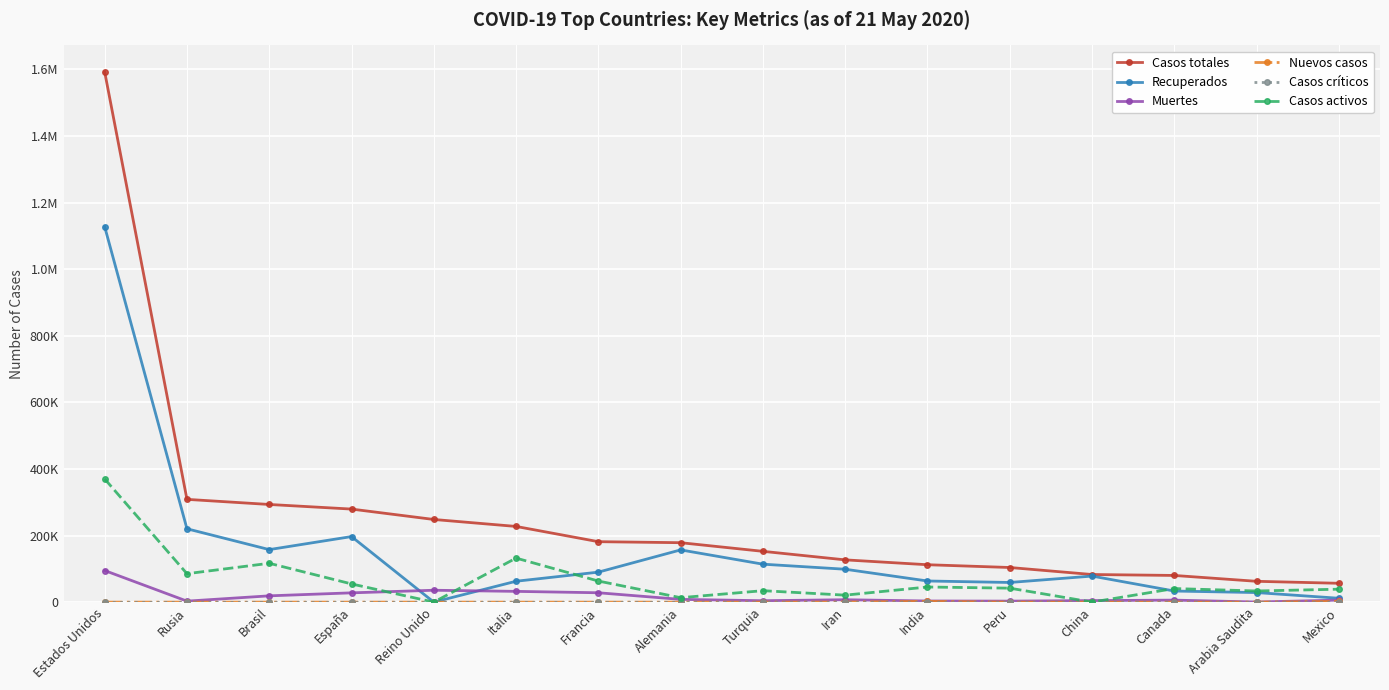

Does the chart have visible grid lines?

Yes